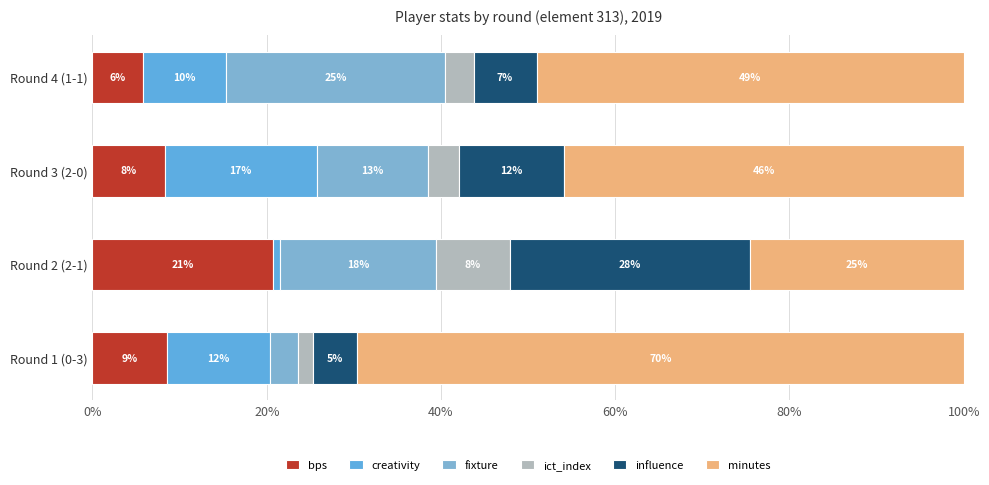

Are the bars horizontal?

Yes